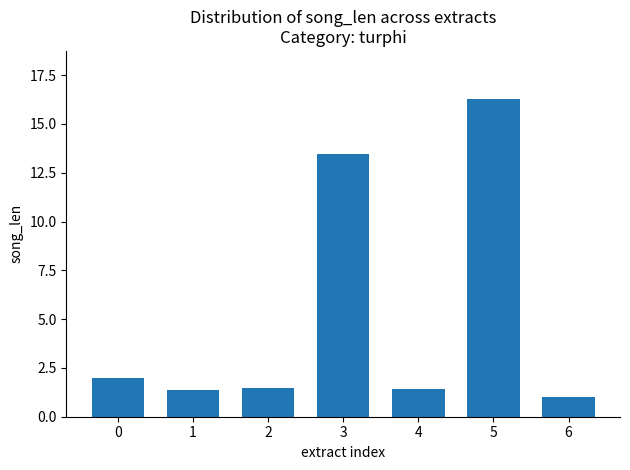

What is the change in value from 2 to 6?

-0.5